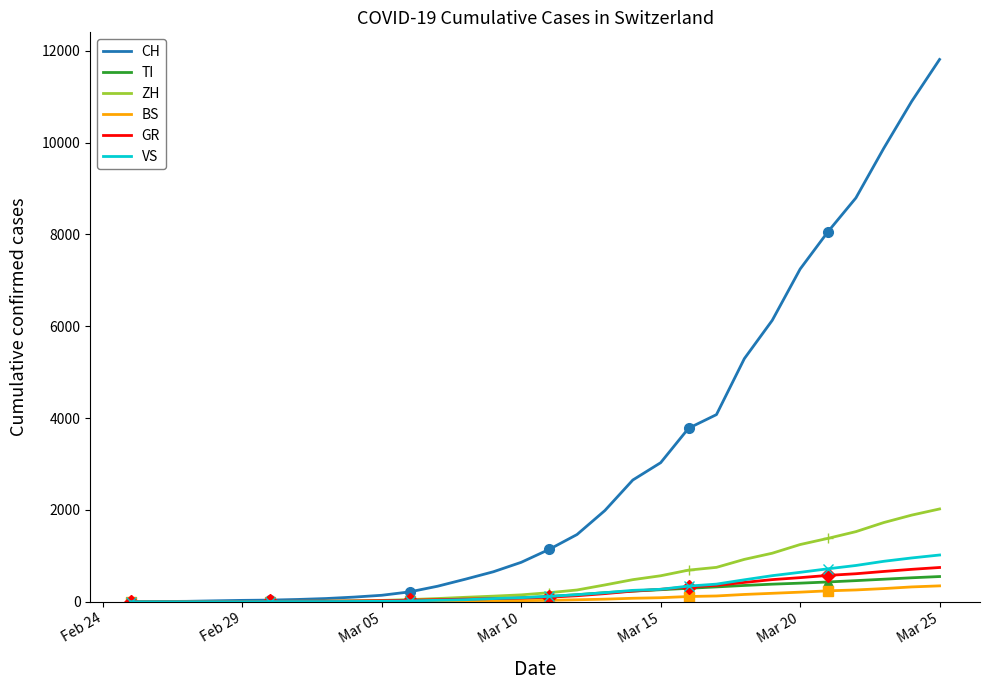

What is the greatest value displayed?

11811